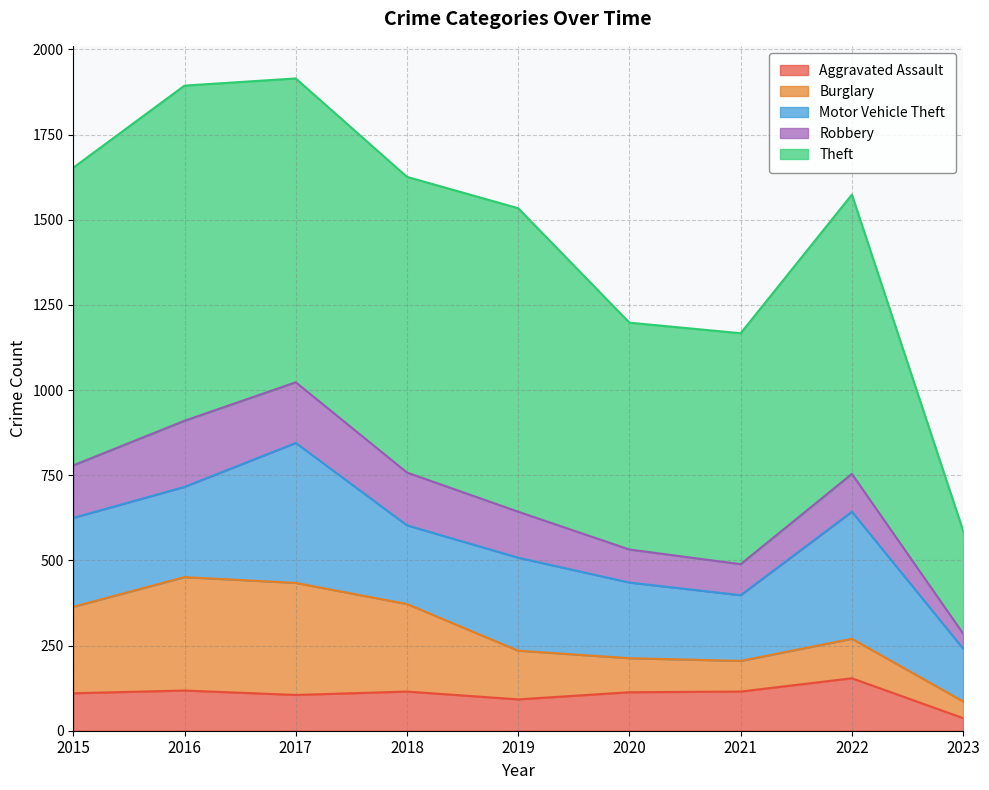

True or false: Theft has a value of 477 at 2016.

False